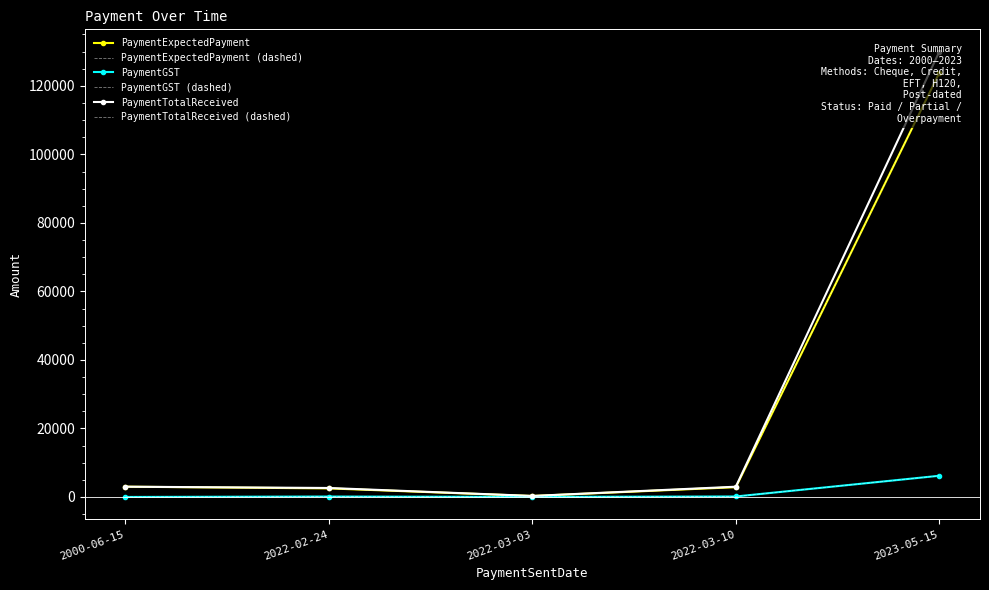

The value of PaymentExpectedPayment at 2022-03-10 is 3732.5. True or false?

False